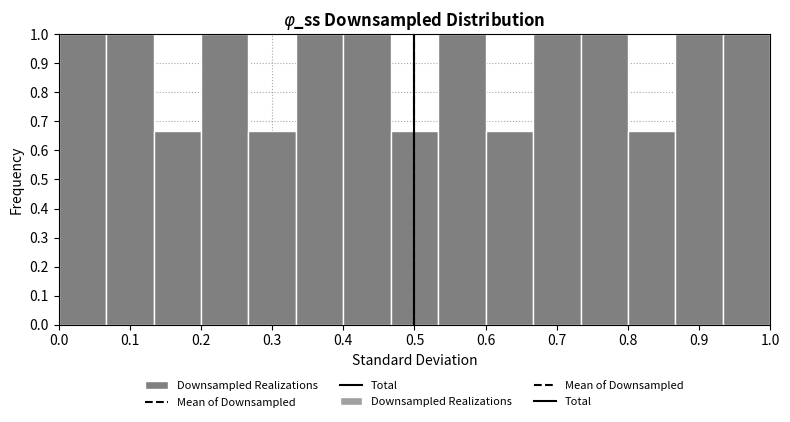

How tall is the bar that spans 0.67 to 0.73 on the x-axis? Neither the bar edges nor the heights are printed on the chart, so give them approximately, as read against the axes.

1.00